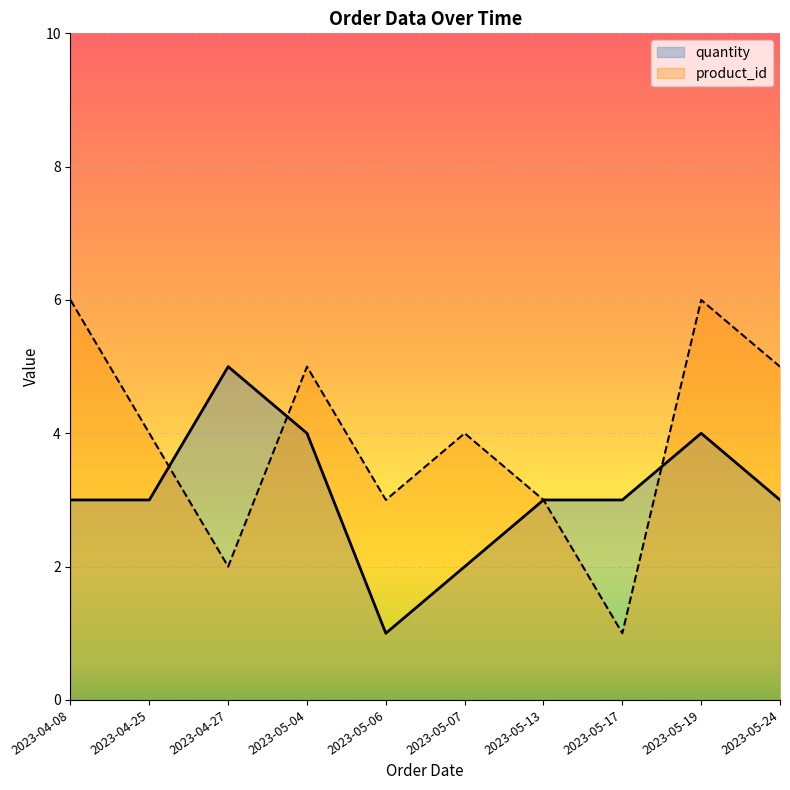

Which label corresponds to the largest value in the chart?

2023-05-19